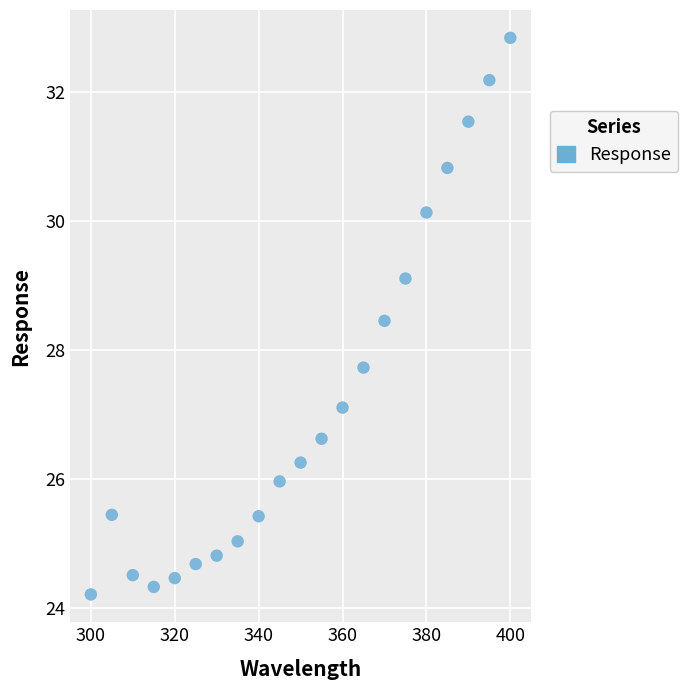

What is the range of Y values (max minus min)?

8.6